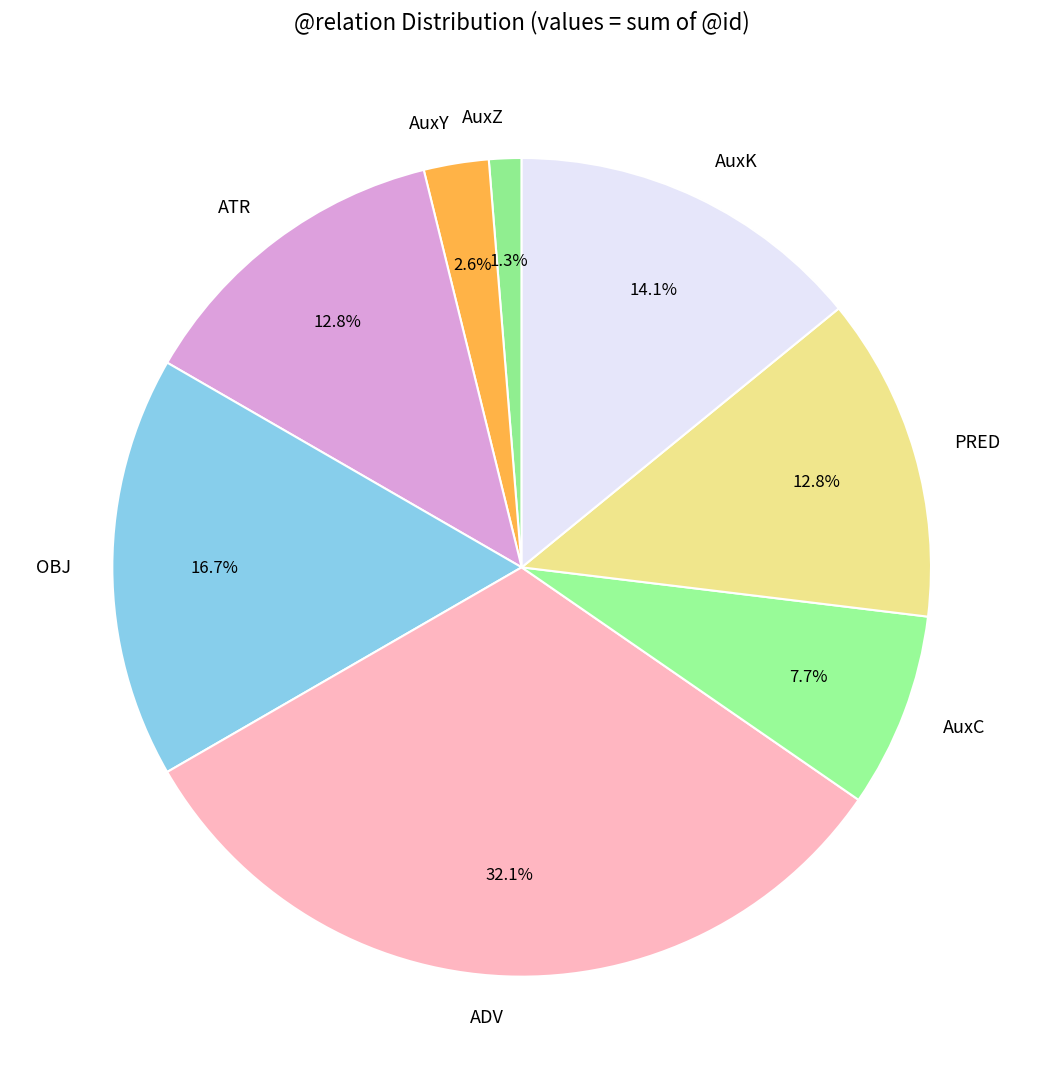

To the nearest percent, what is the difference between the largest and smallest slice percentages?

31%